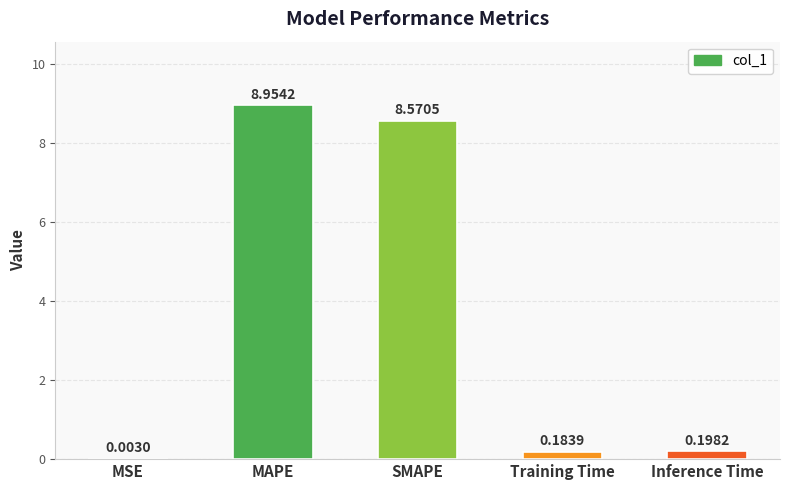

Which has a higher value, MAPE or Training Time?

MAPE